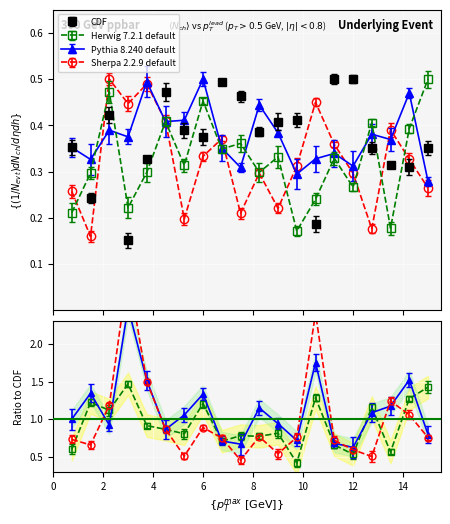

At which category is the sum across all series the highest?

3